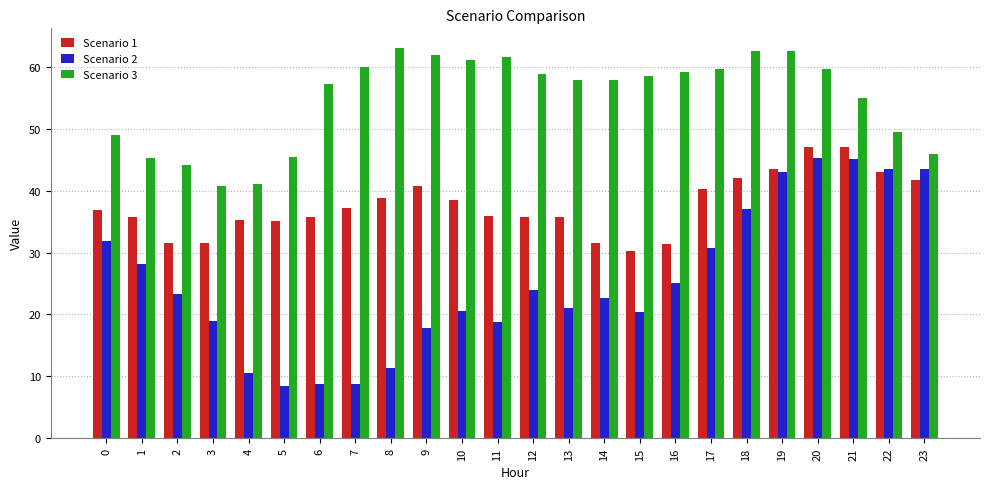

What is the difference between the second highest and second lowest values in the Scenario 1 series?

15.7